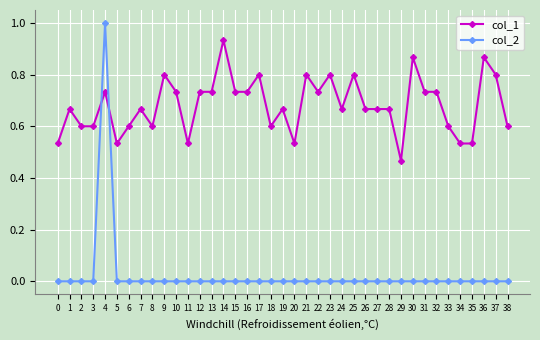

What are all the series names shown in the legend?

col_1, col_2